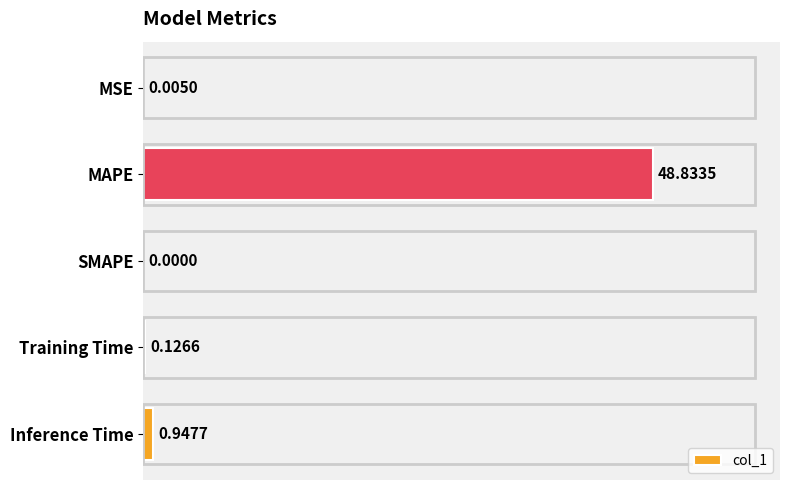

Which category has the highest value across all series?

MAPE